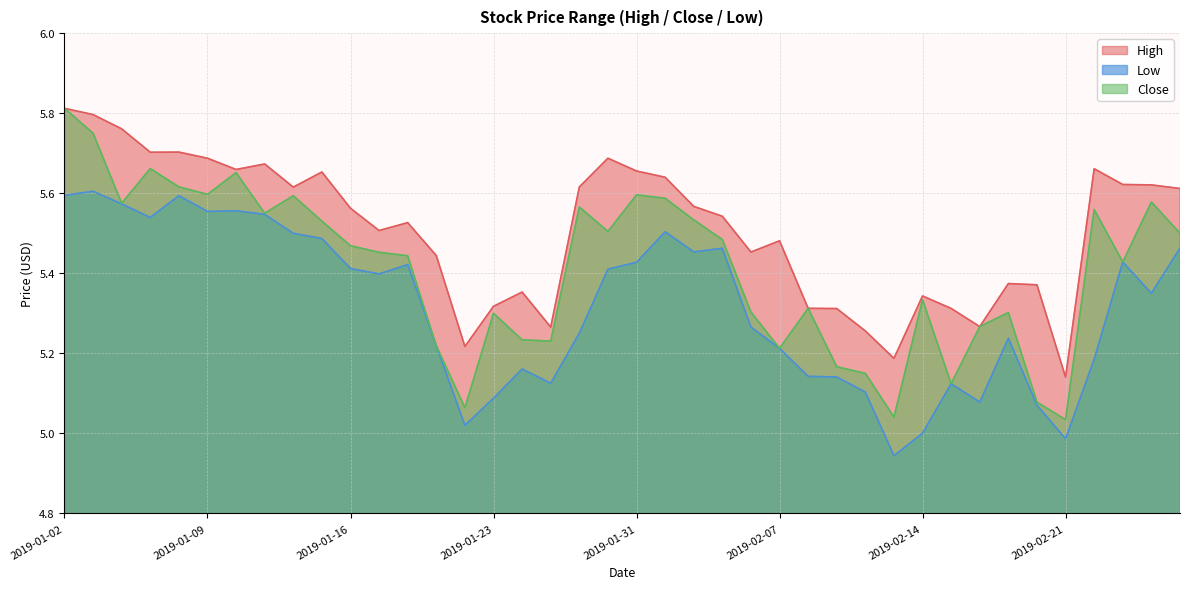

Rank the categories by Low value from lowest to highest.

2019-02-13, 2019-02-21, 2019-02-14, 2019-01-22, 2019-02-20, 2019-02-18, 2019-01-23, 2019-02-12, 2019-02-15, 2019-01-28, 2019-02-11, 2019-02-08, 2019-01-24, 2019-02-22, 2019-02-07, 2019-01-21, 2019-02-19, 2019-01-29, 2019-02-06, 2019-02-26, 2019-01-17, 2019-01-30, 2019-01-16, 2019-01-18, 2019-01-31, 2019-02-25, 2019-02-04, 2019-02-05, 2019-02-27, 2019-01-15, 2019-01-14, 2019-02-01, 2019-01-07, 2019-01-11, 2019-01-09, 2019-01-10, 2019-01-04, 2019-01-08, 2019-01-02, 2019-01-03